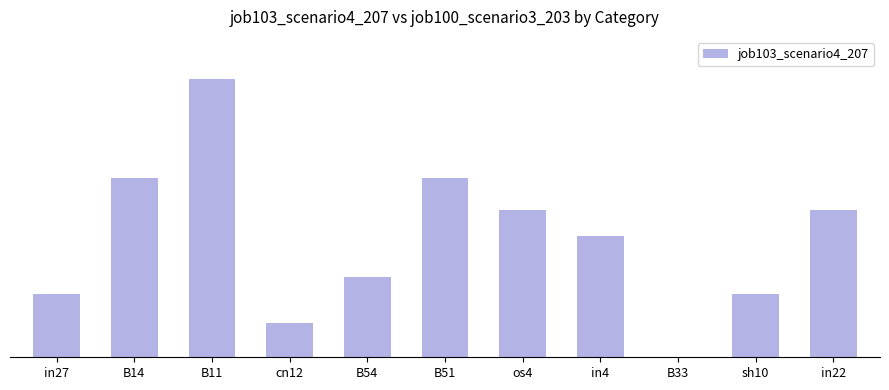

Between in22 and B51, which is larger?

B51